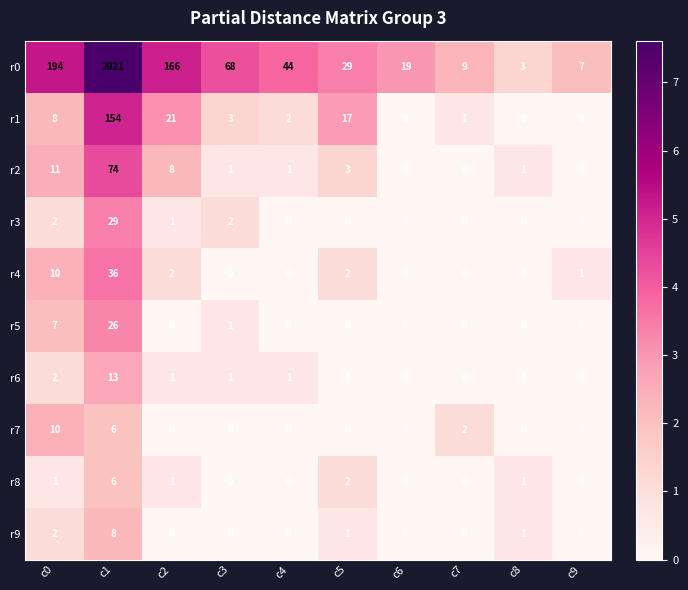

Is it true that r3 equals 0 at c5?

True